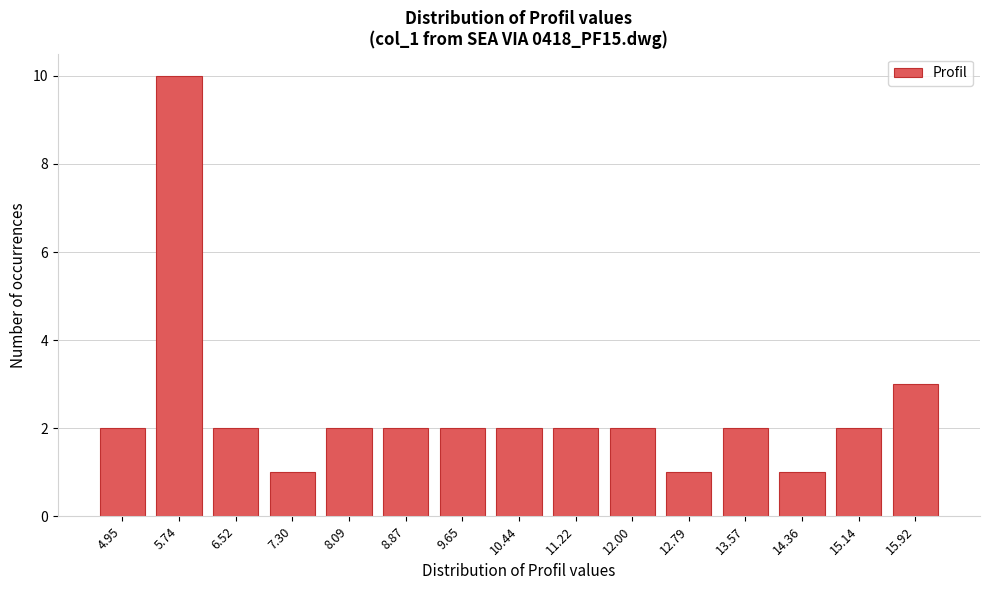

Reading left to right, extract all data points from this chart.

2	10	2	1	2	2	2	2	2	2	1	2	1	2	3